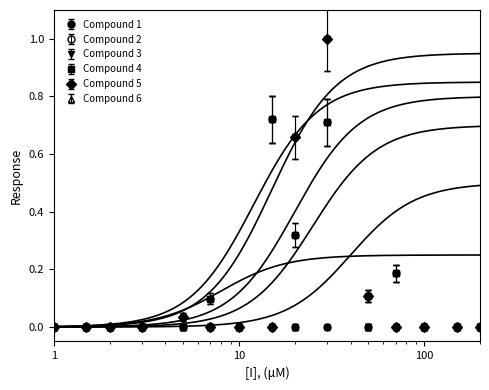

True or false: Compound 1 and Compound 3 cross at least once.

False